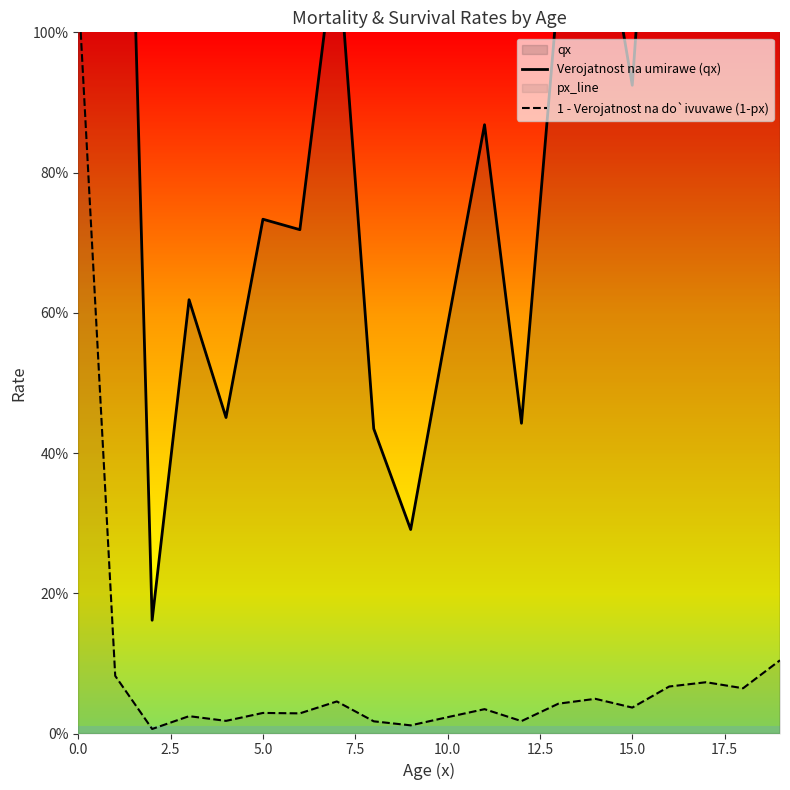

True or false: 1 - Verojatnost na do`ivuvawe (1-px) and Verojatnost na umirawe (qx) intersect in this chart.

False